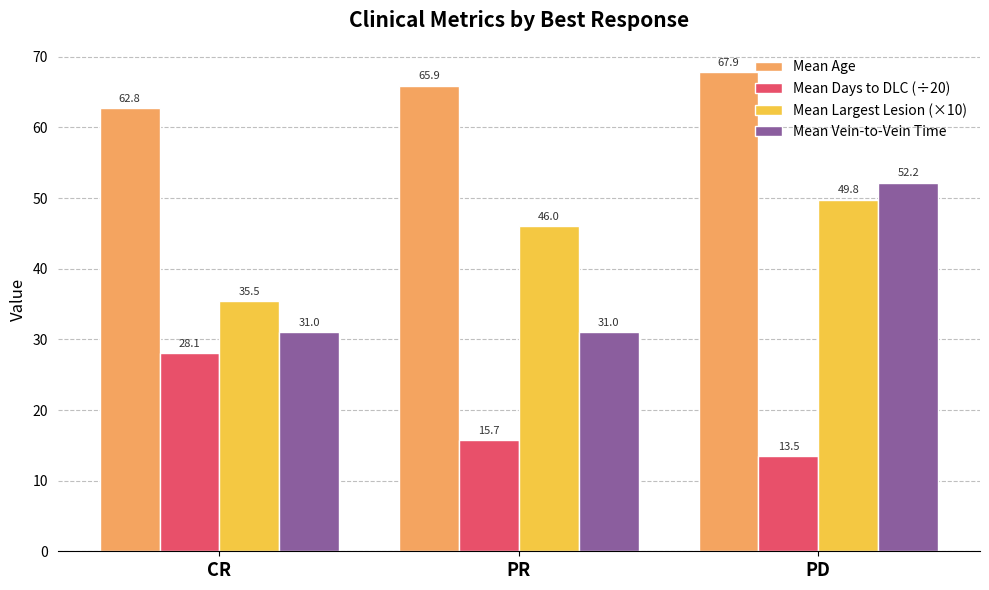

What is the label of the 3rd bar from the right?

CR